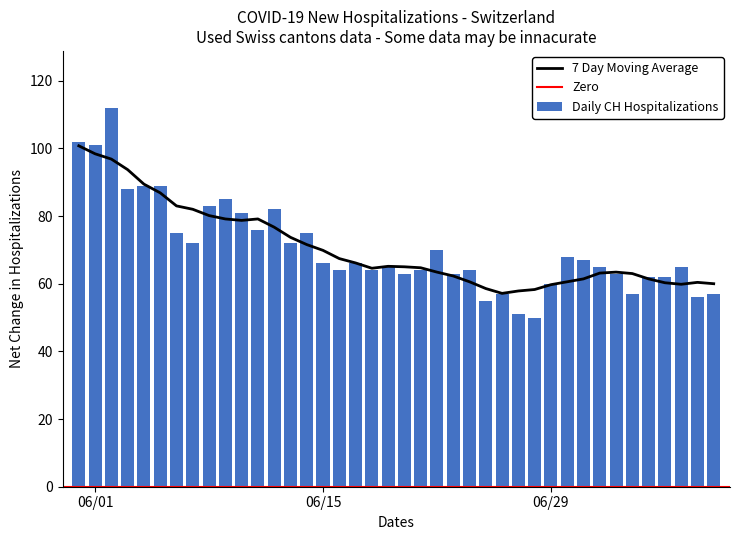

What is the minimum value for Daily CH Hospitalizations?

50